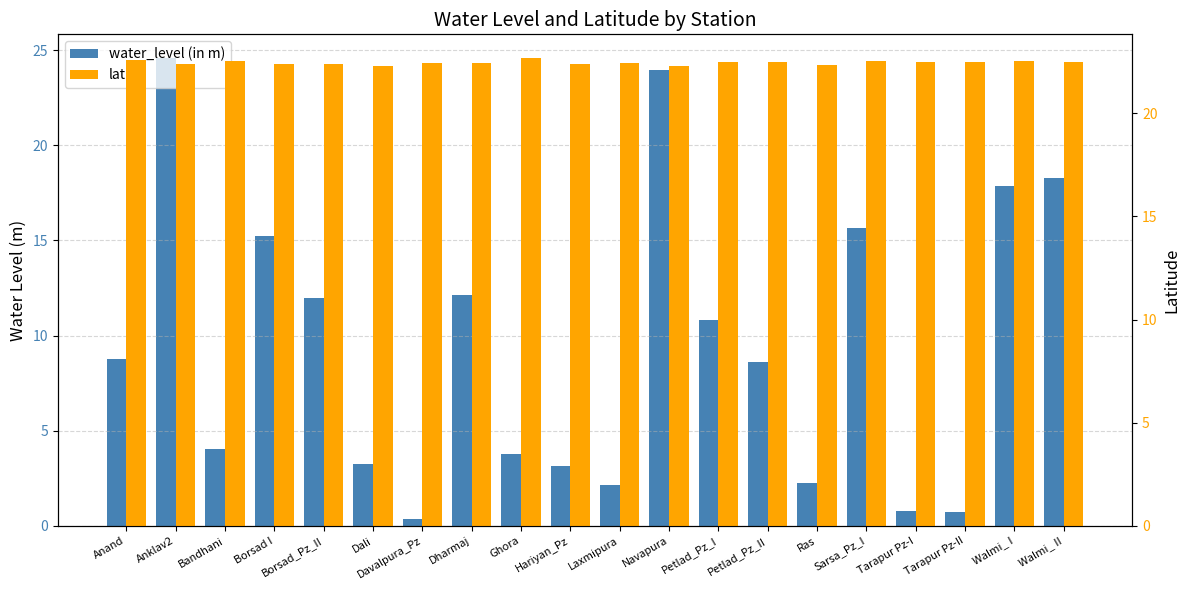

Are the bars horizontal?

No